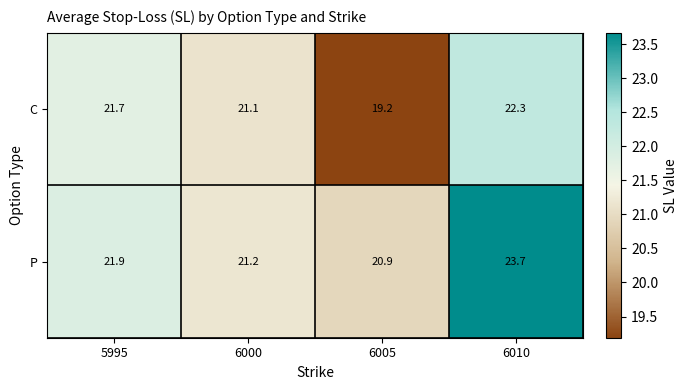

How many series are shown in this chart?

2